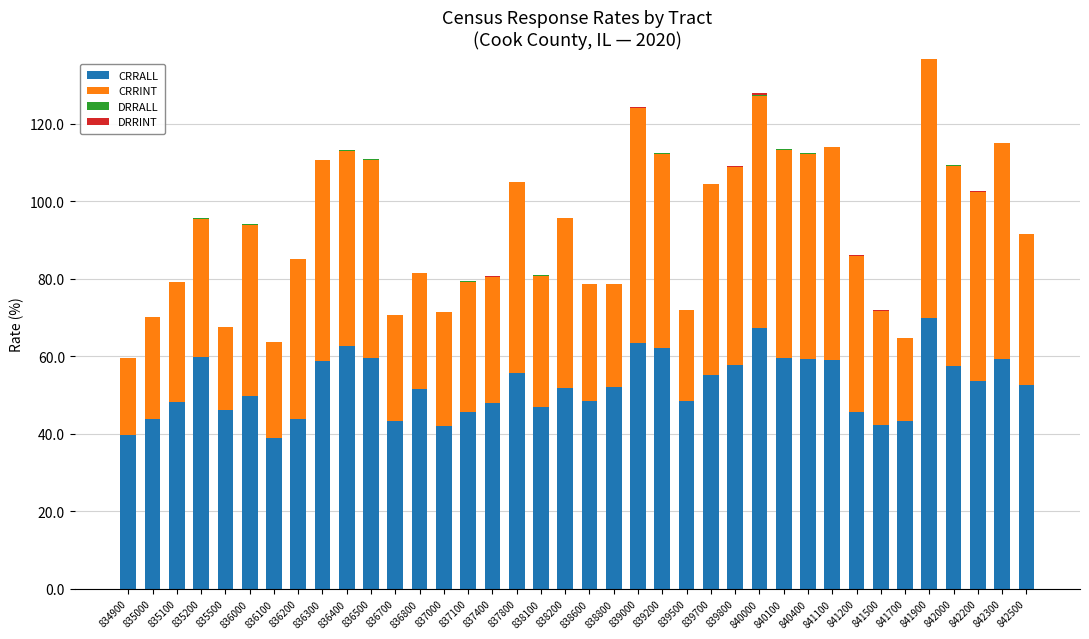

The value of CRRALL at 835500 is 46.1. True or false?

True